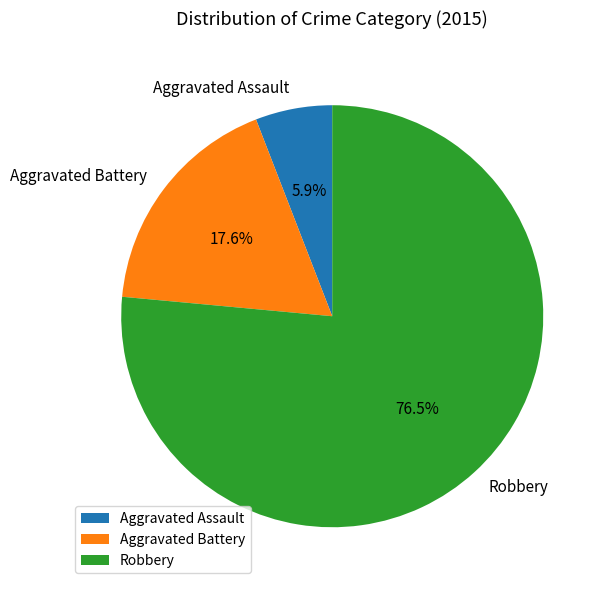

Does any single category account for the majority?

Yes